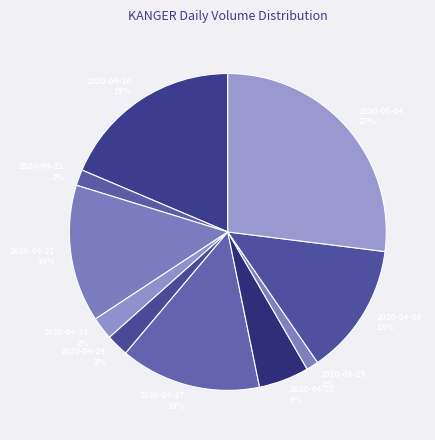

Which category has the biggest portion of the pie?

2020-05-04